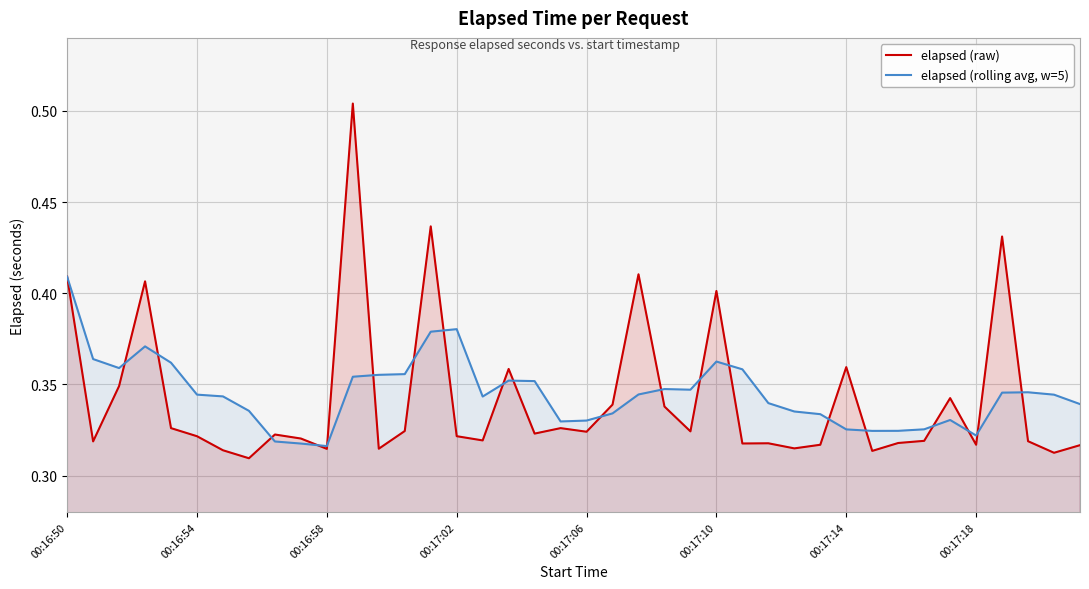

At which label does elapsed (rolling avg, w=5) reach its peak?

00:16:50